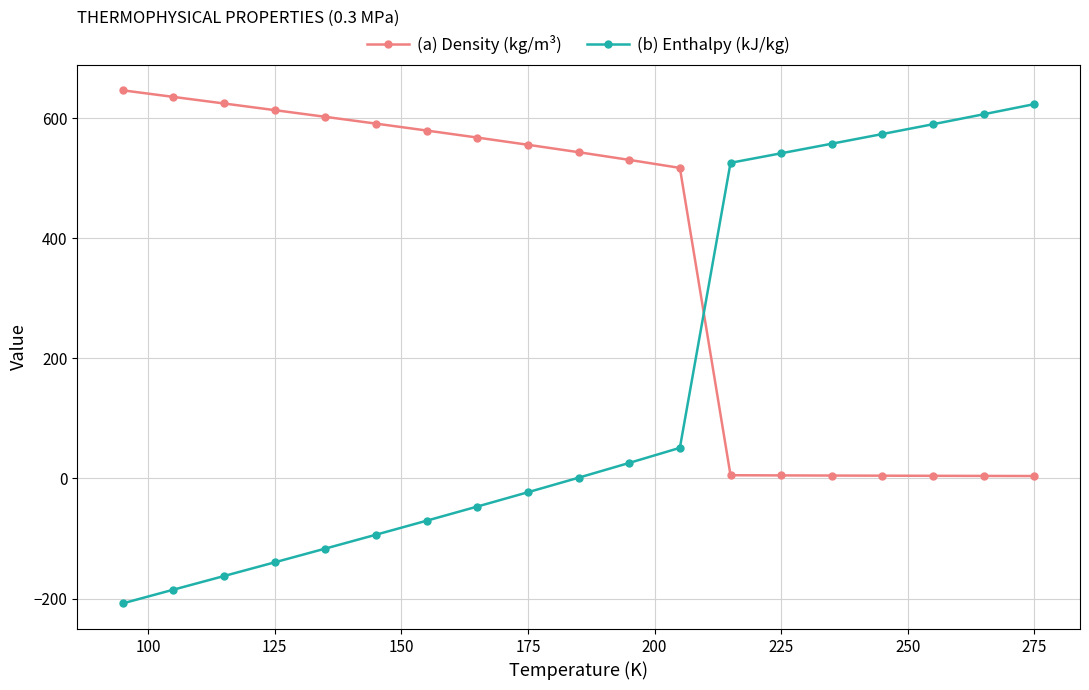

After their last crossing, which series has the higher values: (a) Density (kg/m³) or (b) Enthalpy (kJ/kg)?

(b) Enthalpy (kJ/kg)